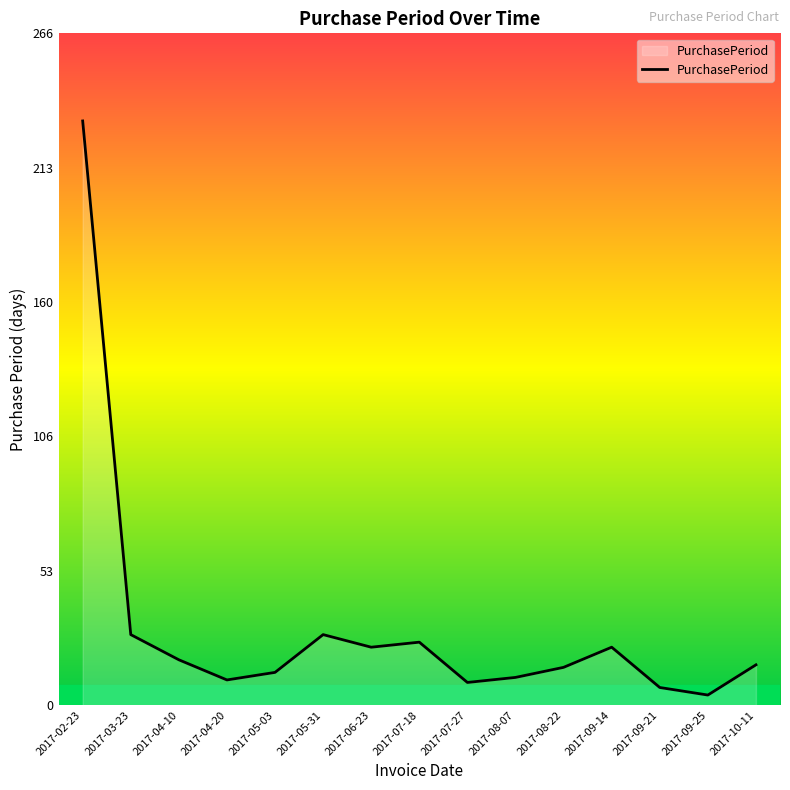

The chart shows a value of 88 at 2017-02-23. True or false?

False